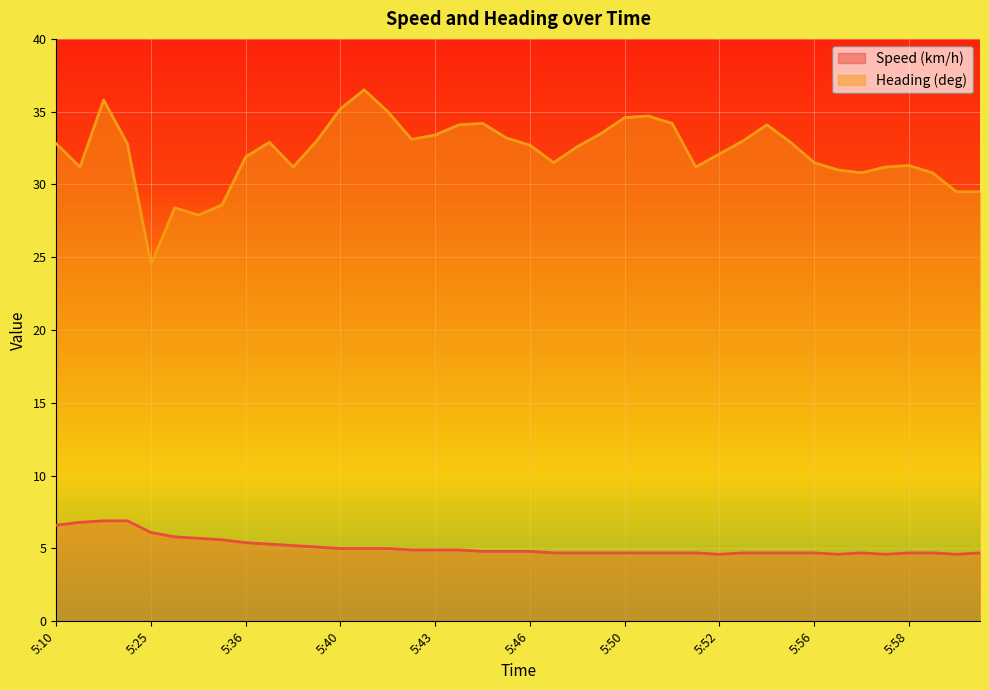

How many lines are shown in the chart?

2